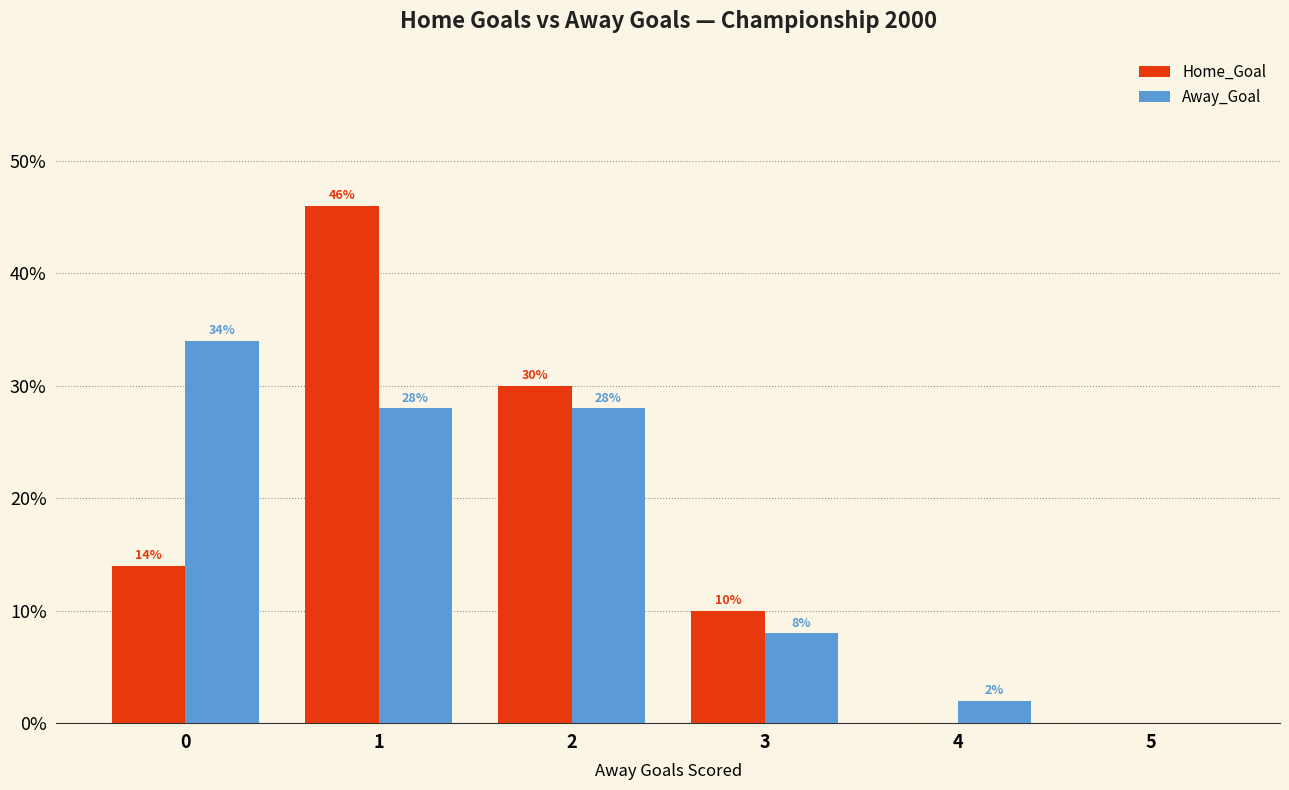

What is the total value across all series at 1?

74.0